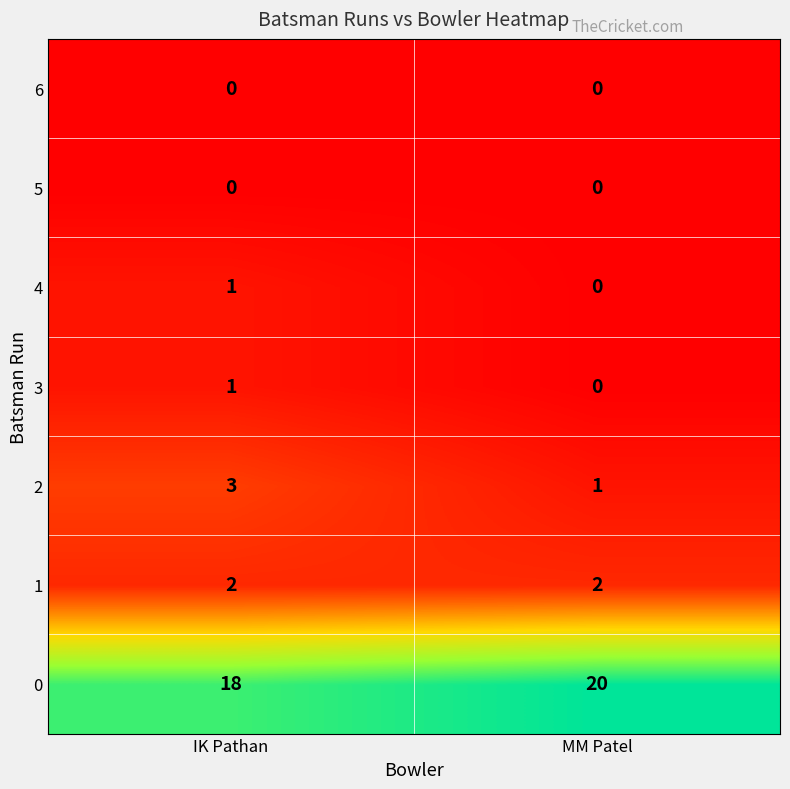

At which category does the chart reach its peak across all series?

MM Patel